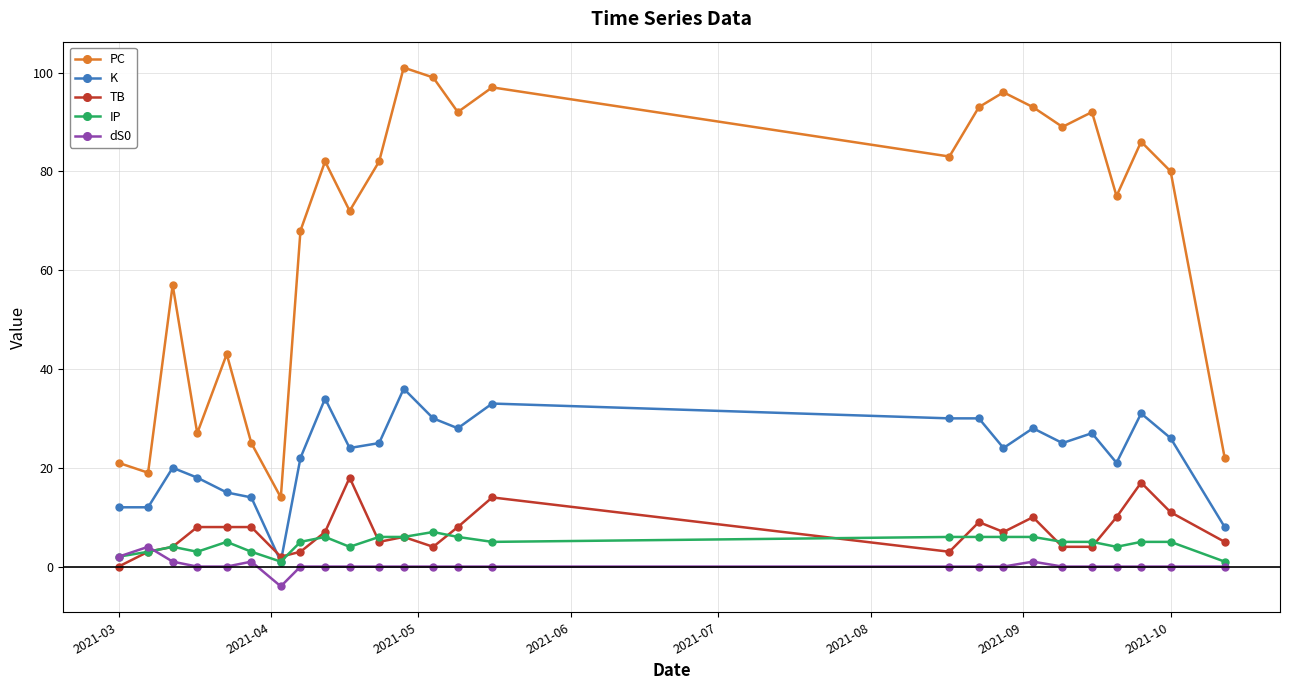

What is the value of the IP point at the 9th from the left?

6